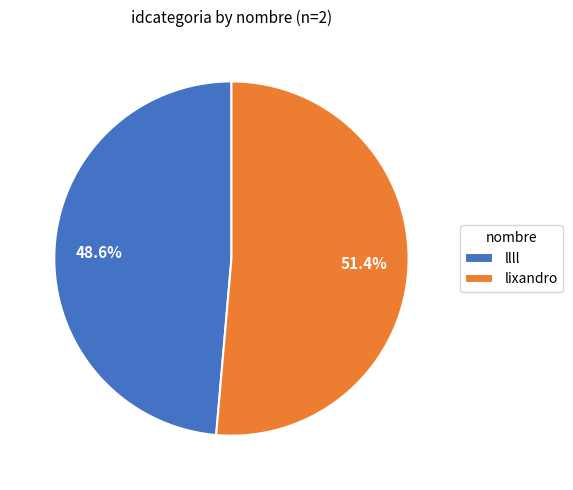

What is the ratio of the value at lixandro to the value at llll?

1.1